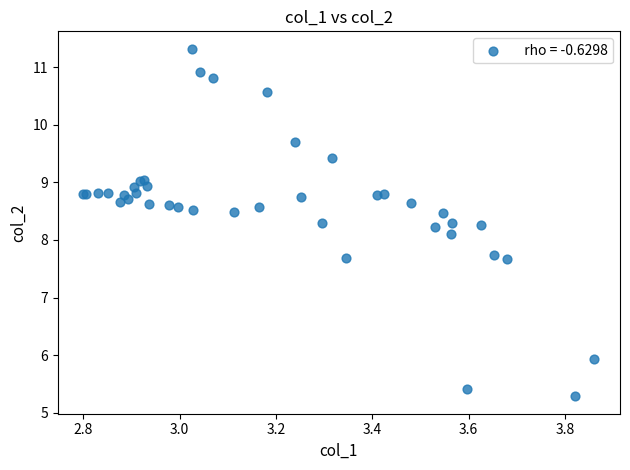

What Y value in the scatter plot is closest to 8?

8.1